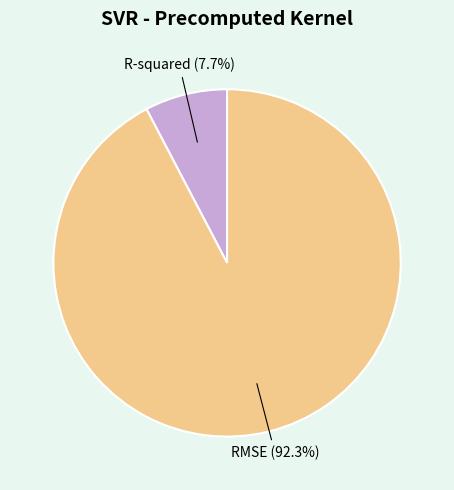

Is it true that R-squared is 21% of the pie?

False